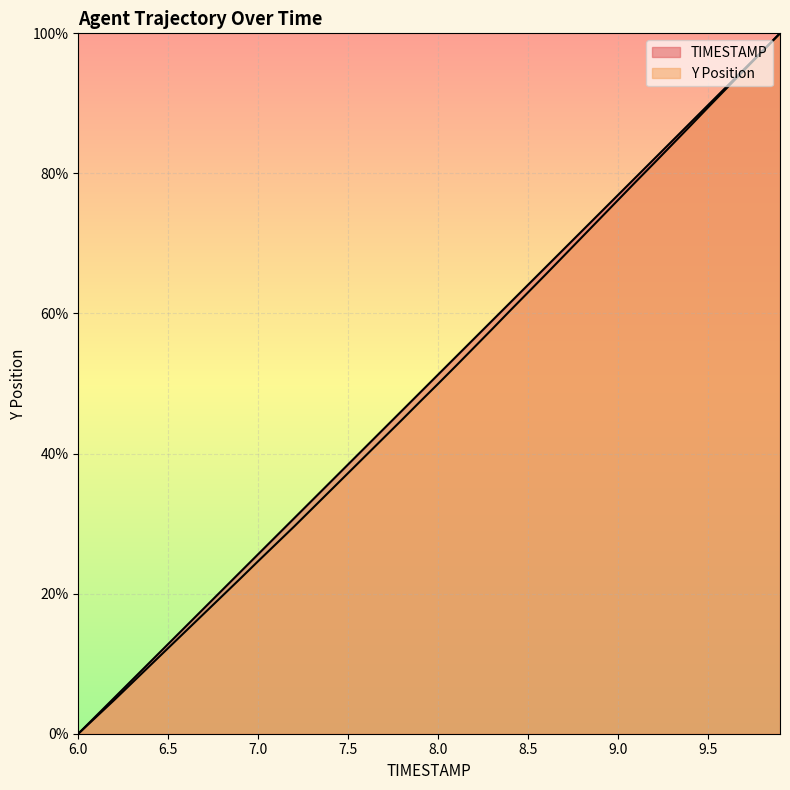

What is the difference between the maximum and minimum values in the Y series?

100.0